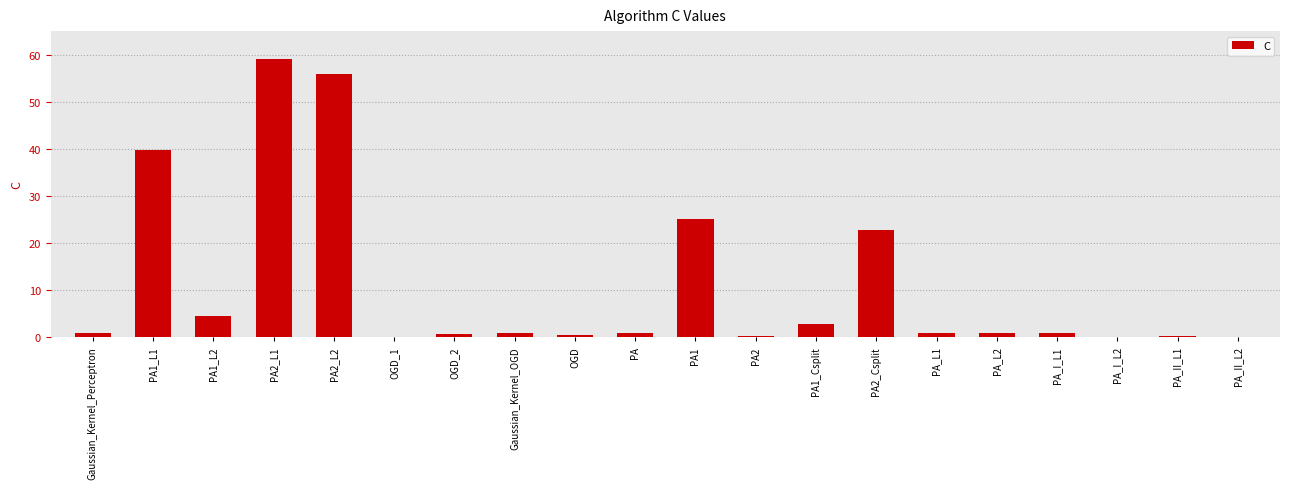

What is the change in value from PA2_L2 to Gaussian_Kernel_OGD?

-55.1